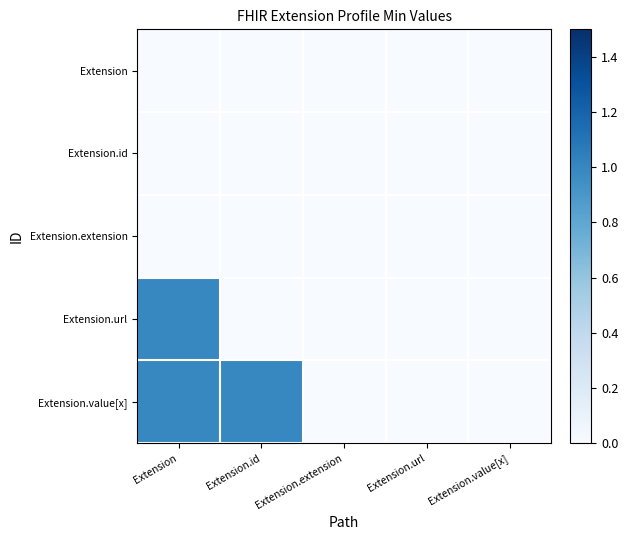

Reading left to right, transcribe all the data shown in this chart.

Extension: Extension=0	Extension.id=0	Extension.extension=0	Extension.url=0	Extension.value[x]=0
Extension.id: Extension=0	Extension.id=0	Extension.extension=0	Extension.url=0	Extension.value[x]=0
Extension.extension: Extension=0	Extension.id=0	Extension.extension=0	Extension.url=0	Extension.value[x]=0
Extension.url: Extension=1	Extension.id=0	Extension.extension=0	Extension.url=0	Extension.value[x]=0
Extension.value[x]: Extension=1	Extension.id=1	Extension.extension=0	Extension.url=0	Extension.value[x]=0